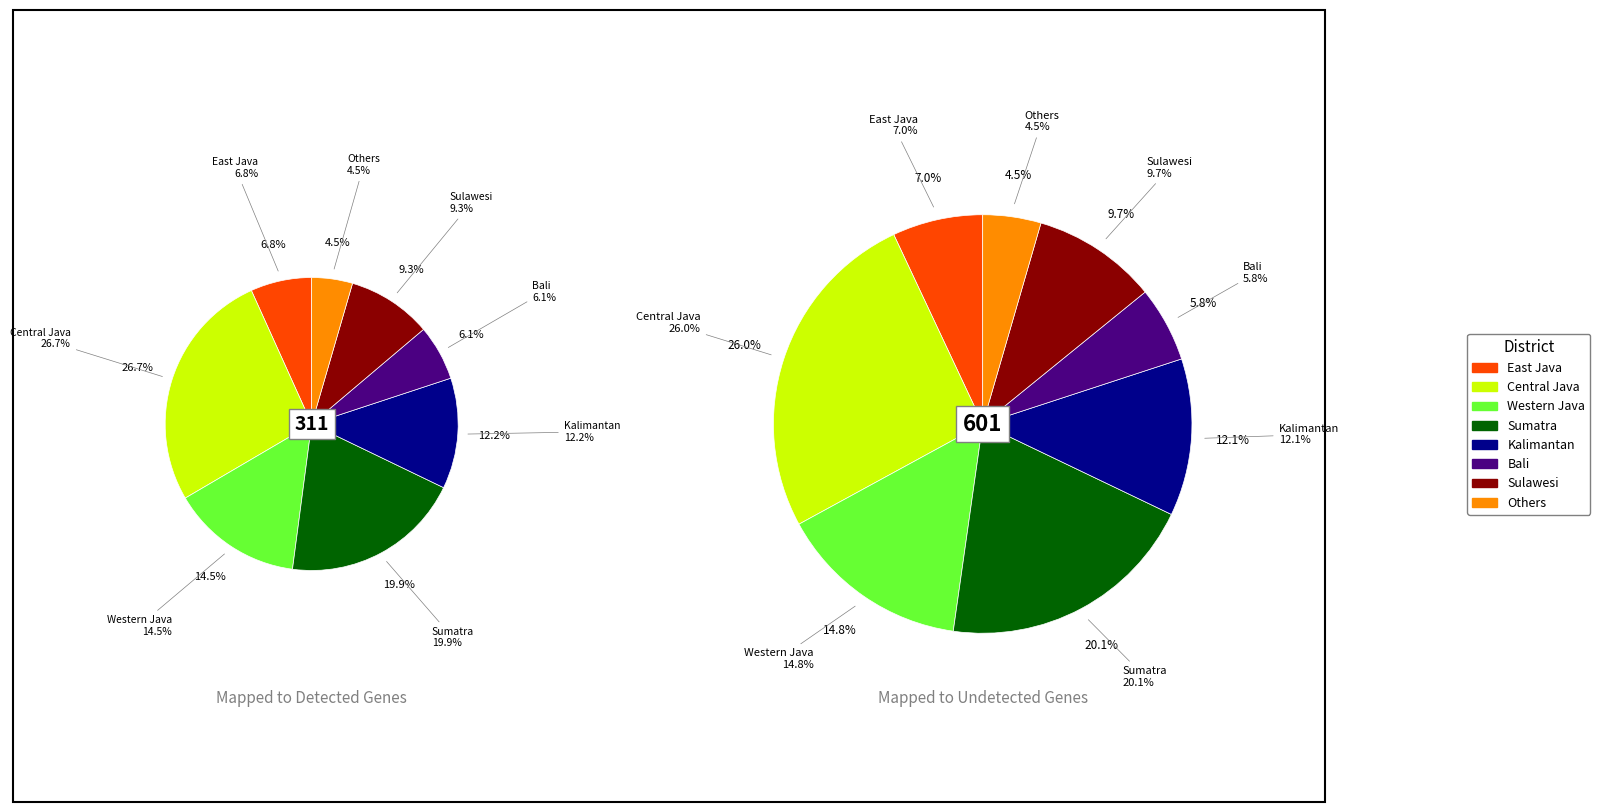

To the nearest percent, what is the difference between the largest and smallest slice percentages?

22%